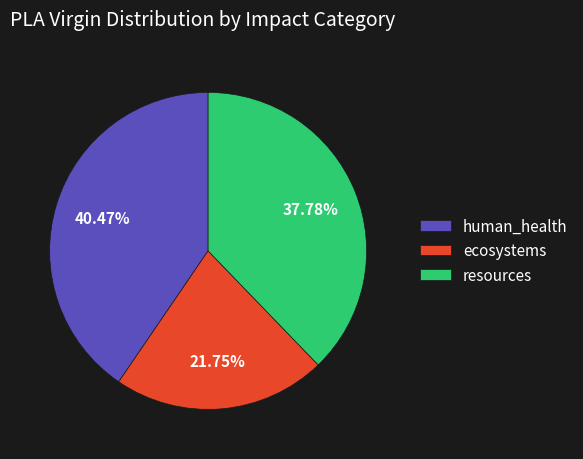

Which slice is the largest?

human_health